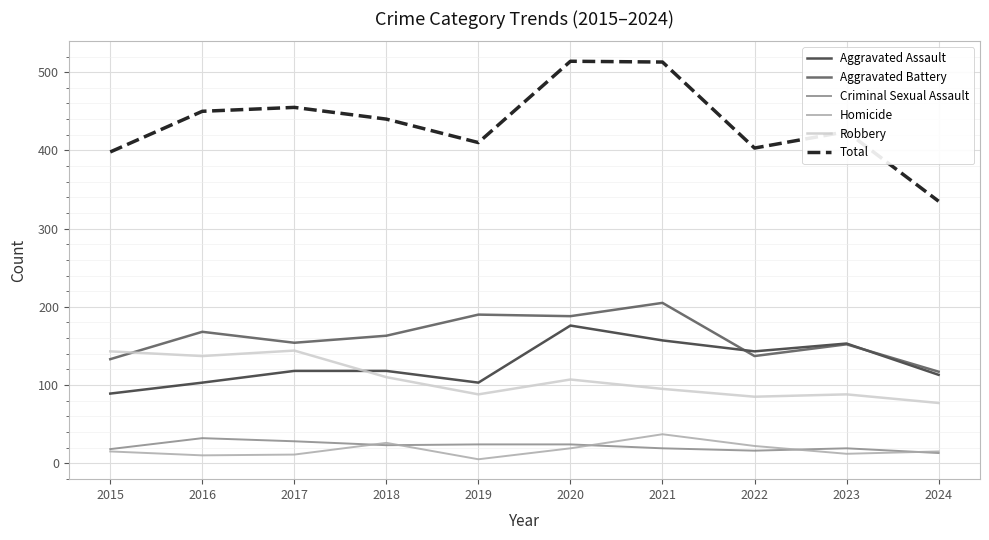

Which series has the largest total across all categories?

Total